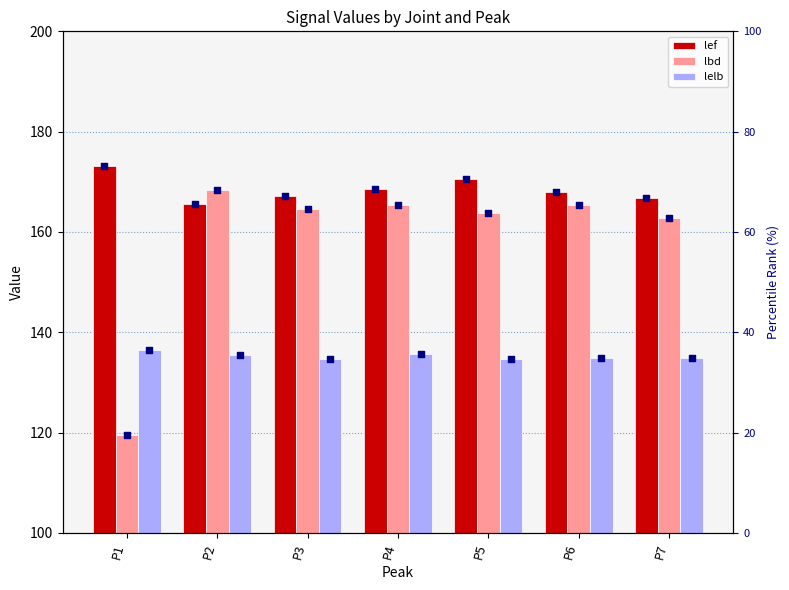

Which series has the widest spread of Y values?

lbd